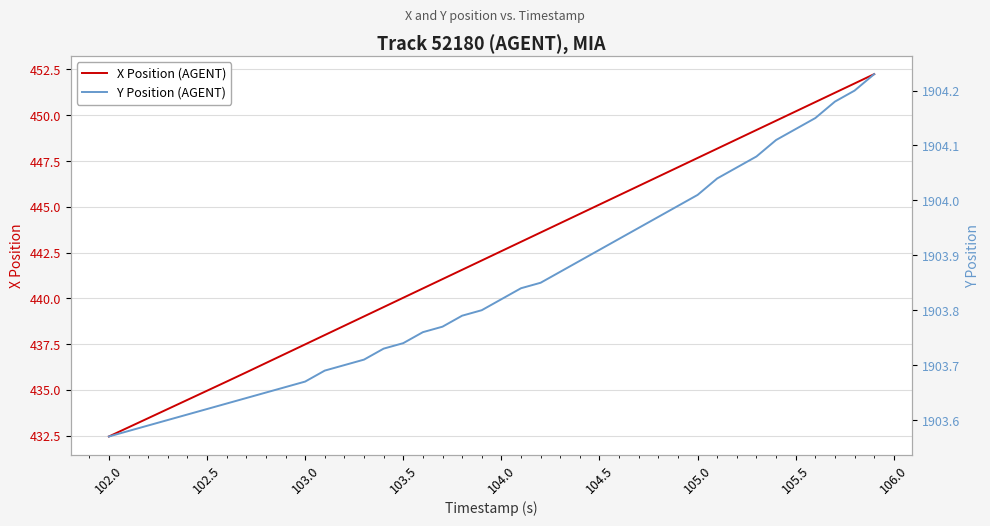

True or false: X Position (AGENT) and Y Position (AGENT) cross at least once.

False